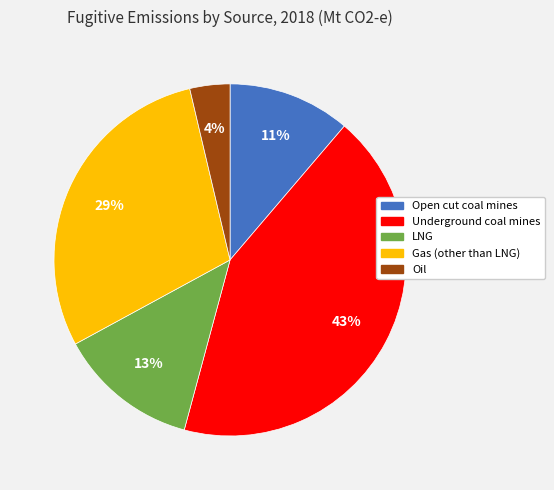

To the nearest percent, what is the average slice percentage?

20%